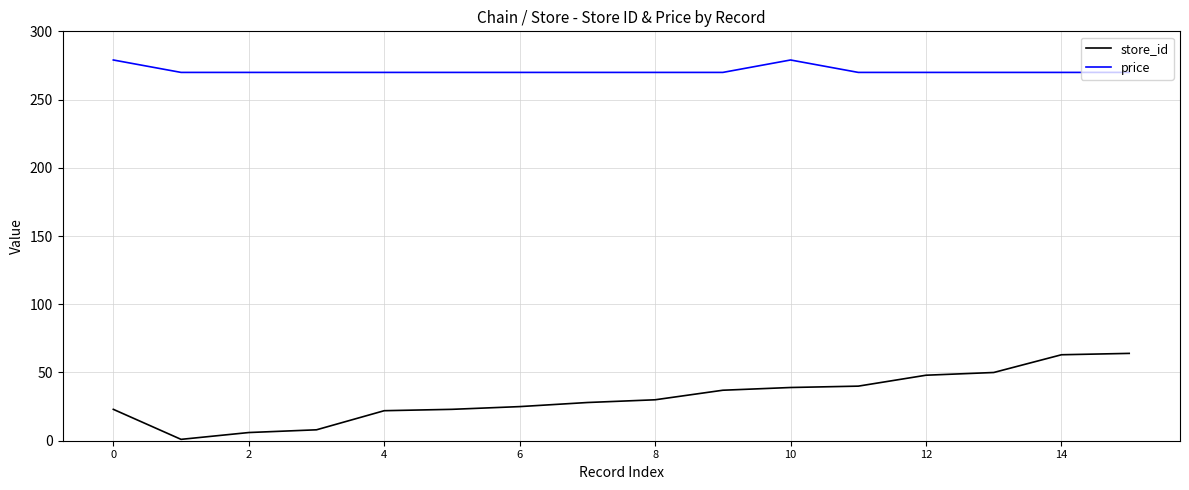

List the series in order of their peak value, lowest first.

store_id, price